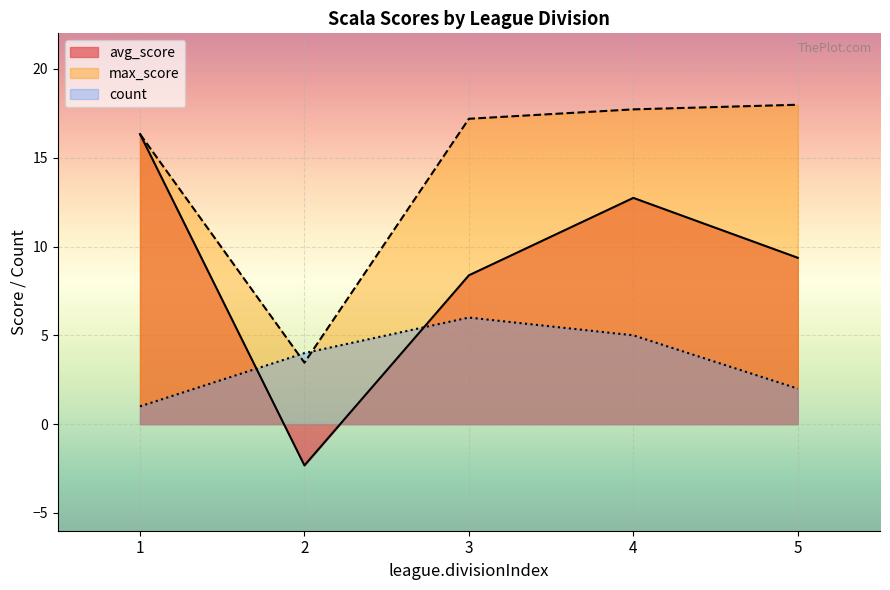

Which category has the highest value across all series?

5